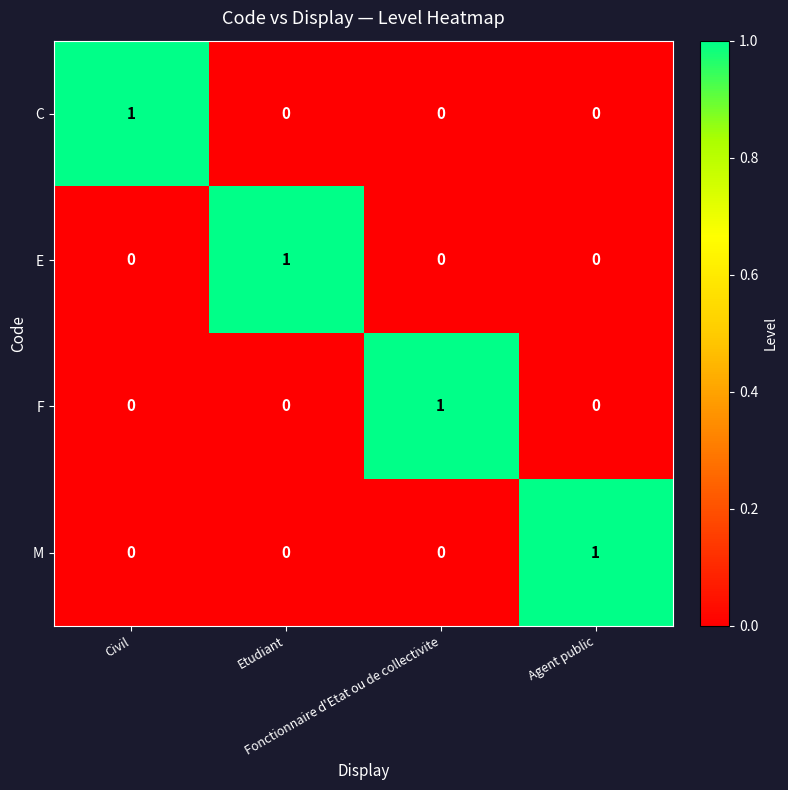

Count the E values in the range 0 to 1.

4